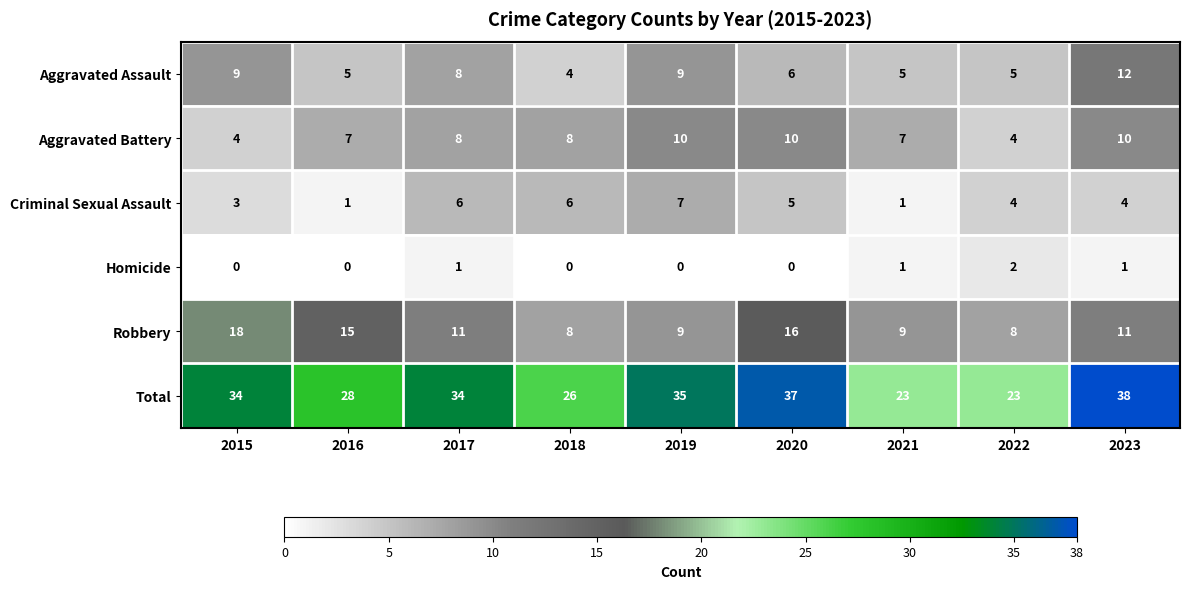

At which label is Aggravated Assault closest to 8?

2017